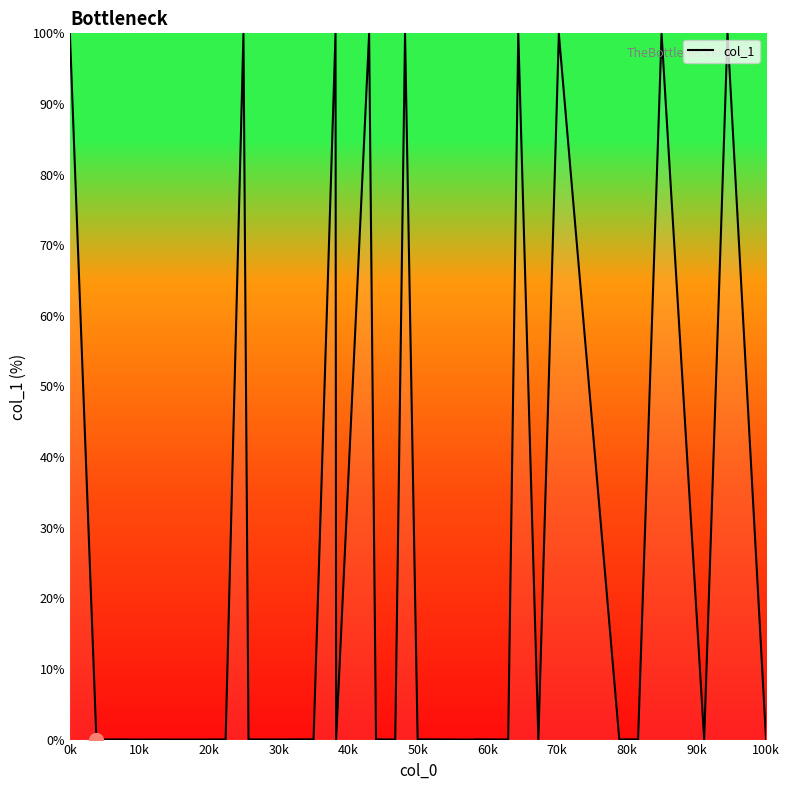

What is the maximum value shown in the chart?

100.0